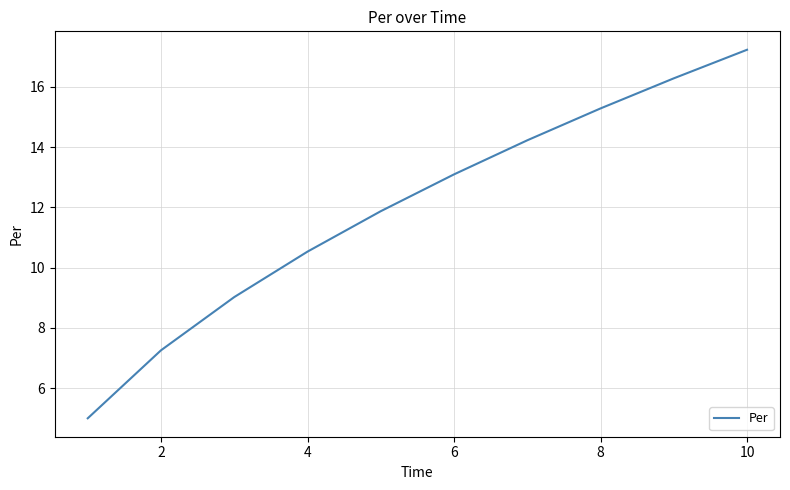

What is the sum of all values?

119.8